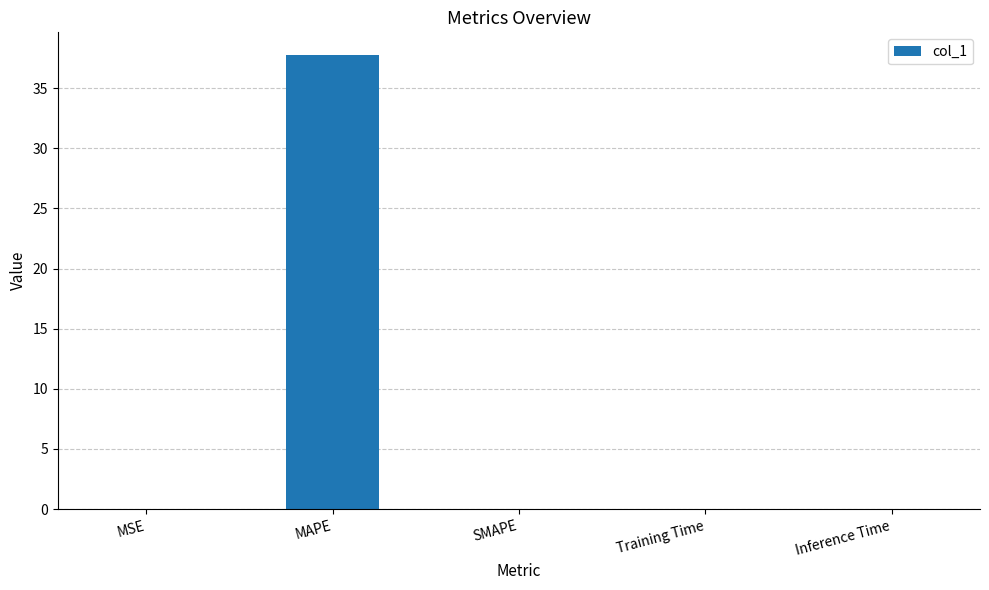

What is the sum of all values?

37.8